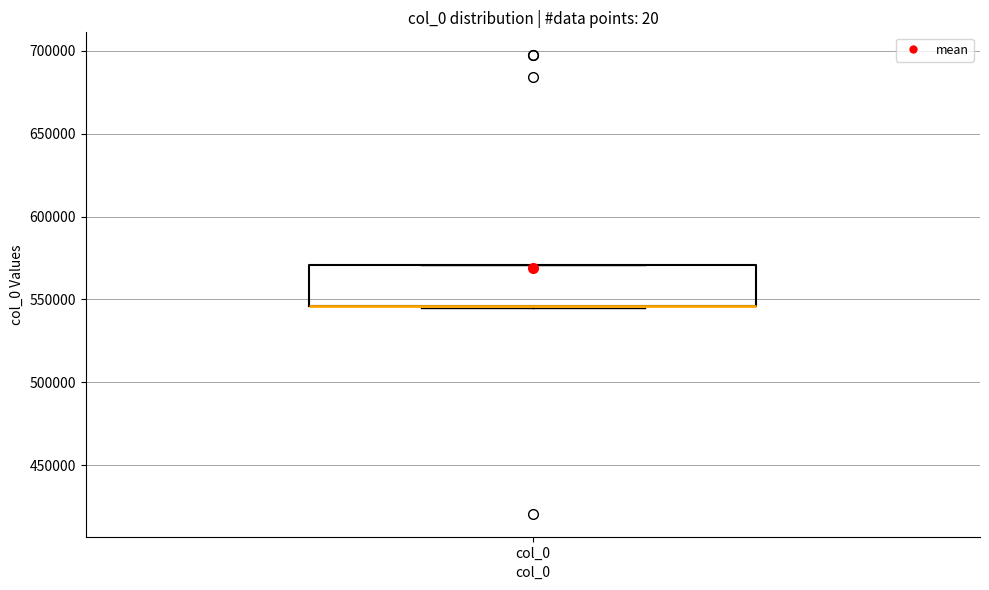

Read this box plot against the y-axis: the position of the median line, the range covered by the box, and the ends of both whiskers. The values are not printed on the chart, so give them approximately, as read against the axis.

median 545000 (drawn on the box's lower edge), box 545000 to 570000, whiskers 545000 to 570000